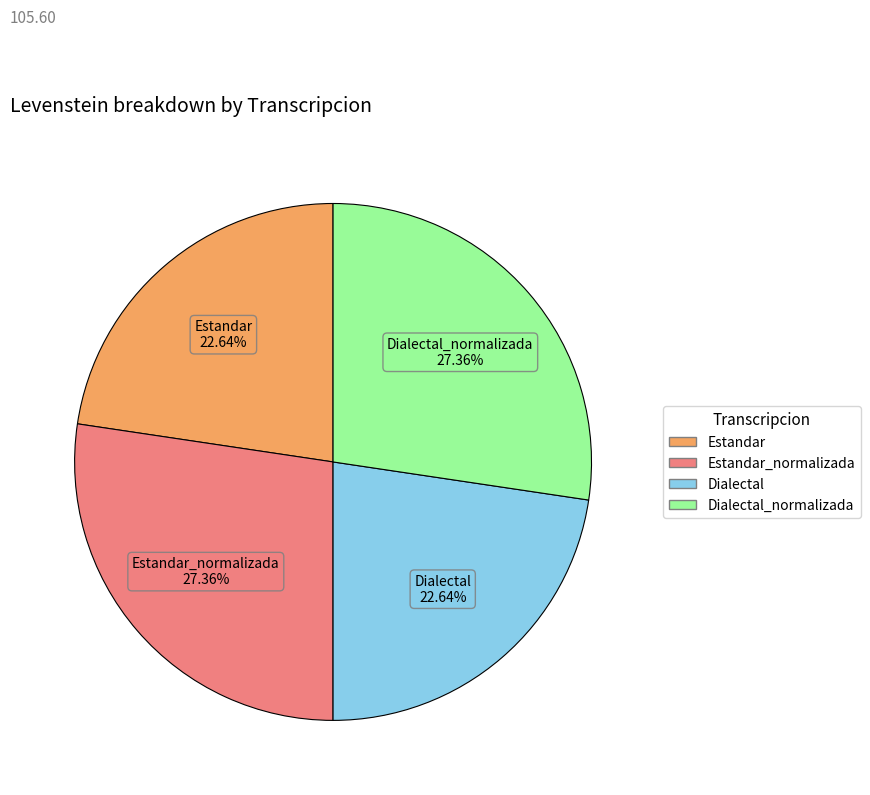

Does any single category account for the majority?

No